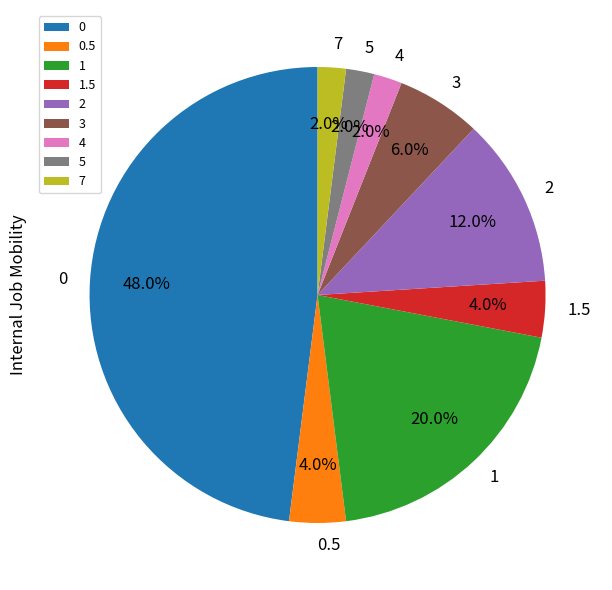

Does 3 represent more than half of the total?

No